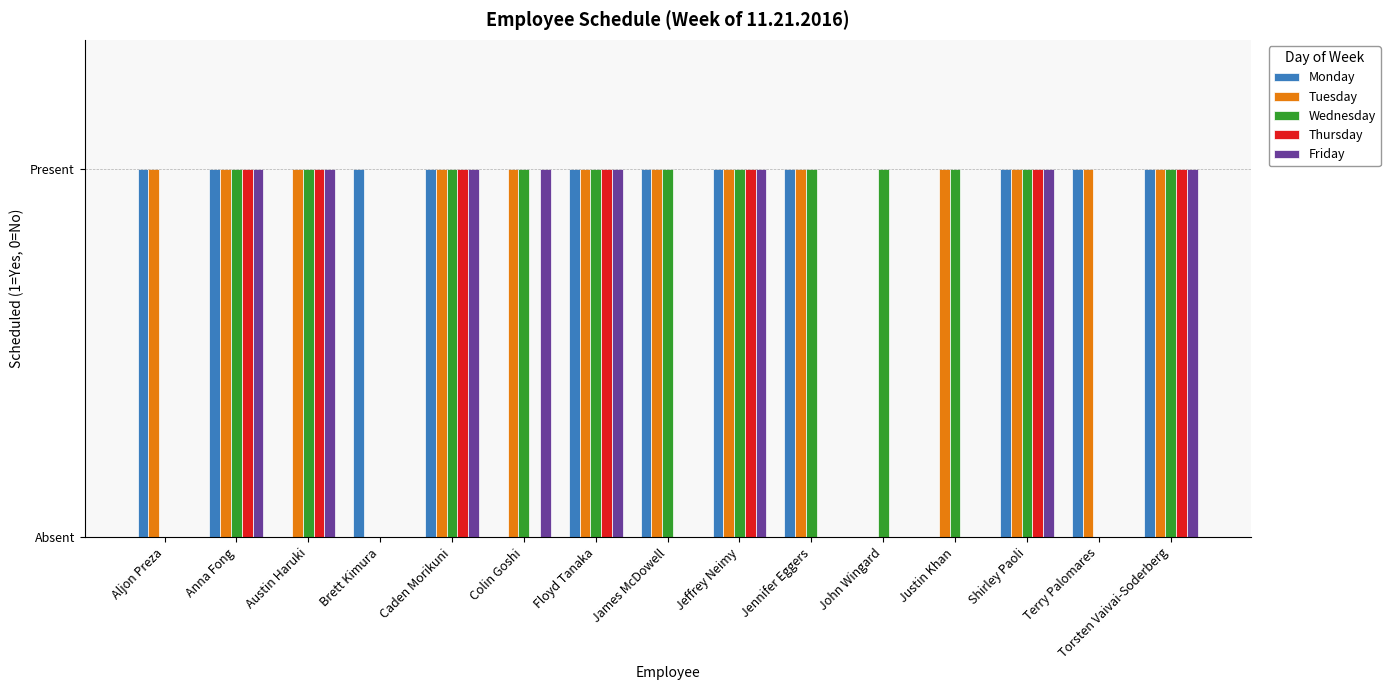

At which label is Wednesday closest to 0?

Aljon Preza